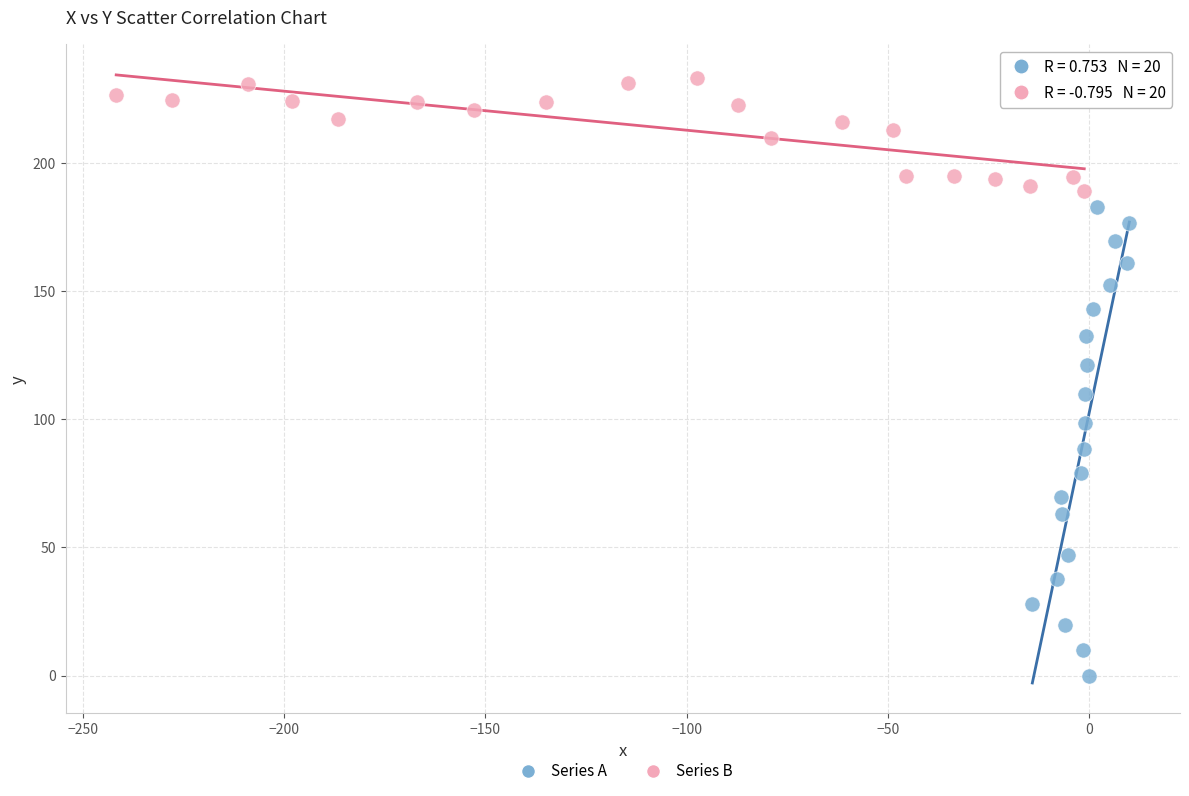

Which series contains the lowest Y value?

Series A